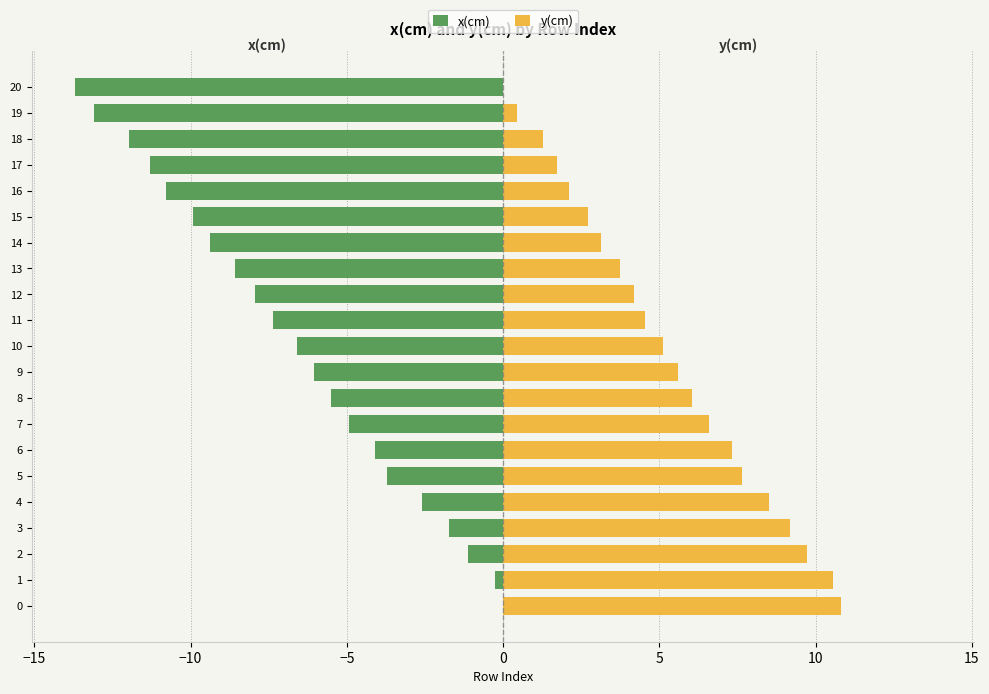

How many data points in y(cm) are above 5?

11